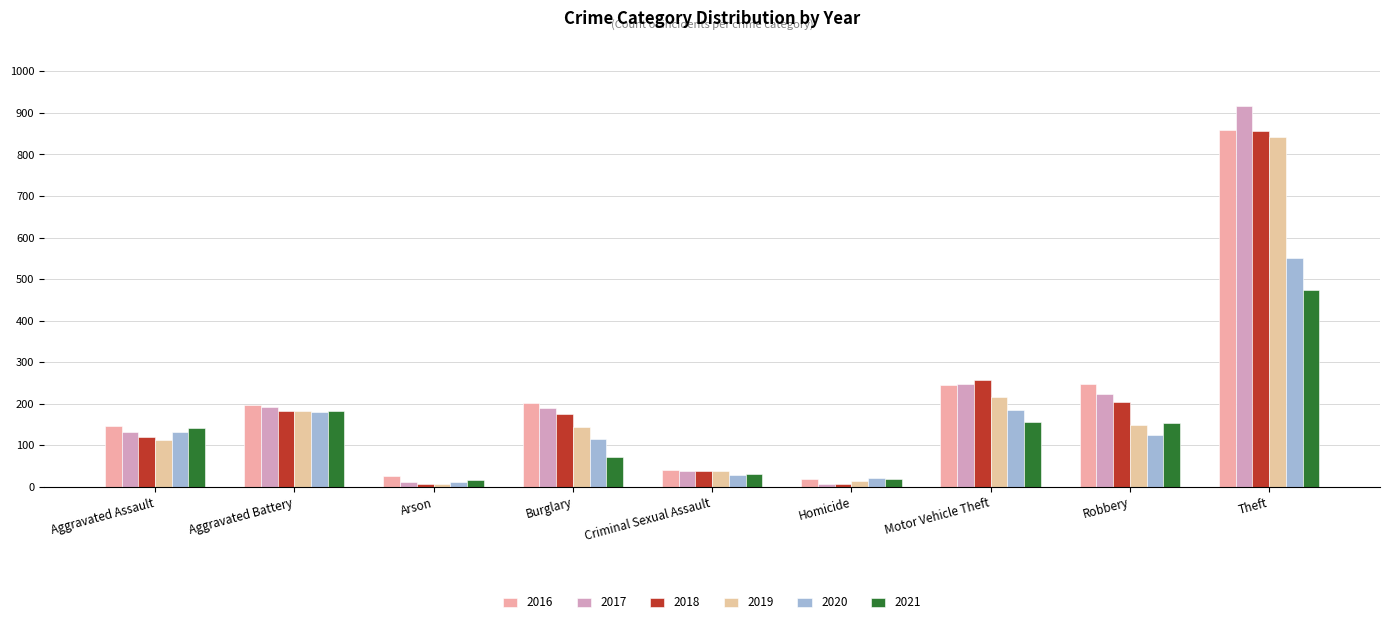

What is the sum of all 2021 values?

1245